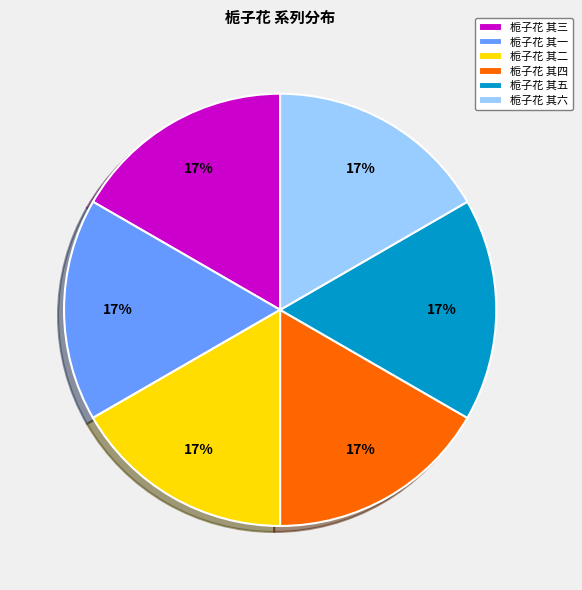

What is the ratio of the value at 栀子花 其一 to the value at 栀子花 其五?

1.0